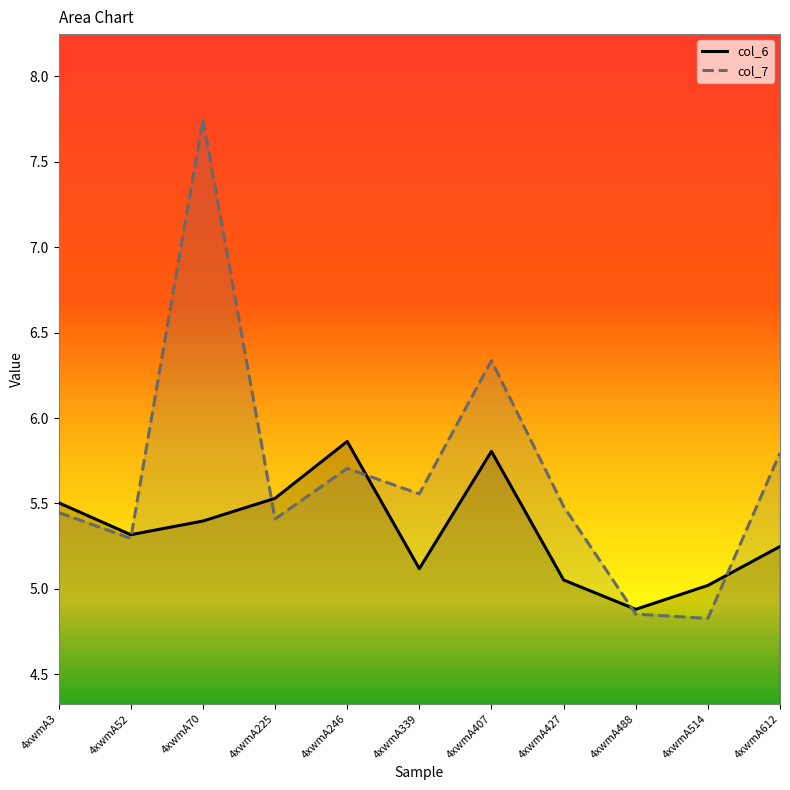

Reading left to right, transcribe all the data shown in this chart.

col_6: 4xwmA3=5.5	4xwmA52=5.3	4xwmA70=5.4	4xwmA225=5.5	4xwmA246=5.9	4xwmA339=5.1	4xwmA407=5.8	4xwmA427=5.1	4xwmA488=4.9	4xwmA514=5.0	4xwmA612=5.2
col_7: 4xwmA3=5.4	4xwmA52=5.3	4xwmA70=7.7	4xwmA225=5.4	4xwmA246=5.7	4xwmA339=5.6	4xwmA407=6.3	4xwmA427=5.5	4xwmA488=4.9	4xwmA514=4.8	4xwmA612=5.8